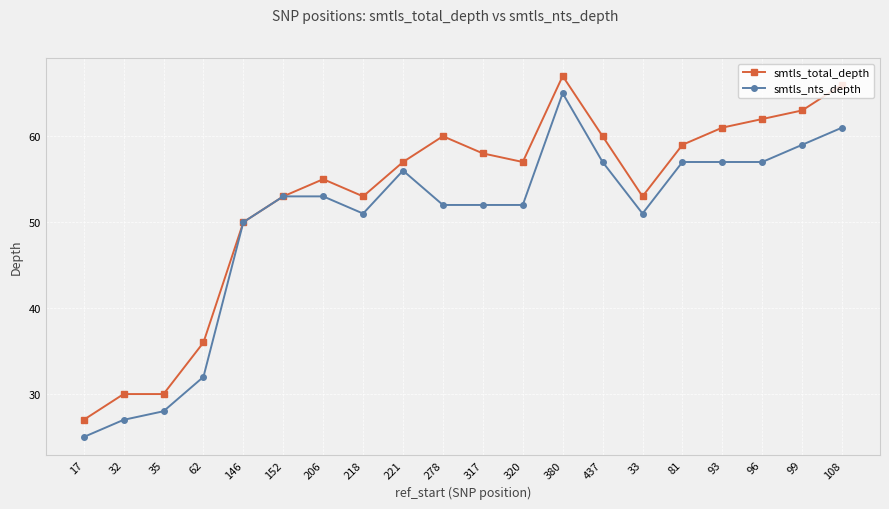

Does the chart display data point markers on the line(s)?

Yes